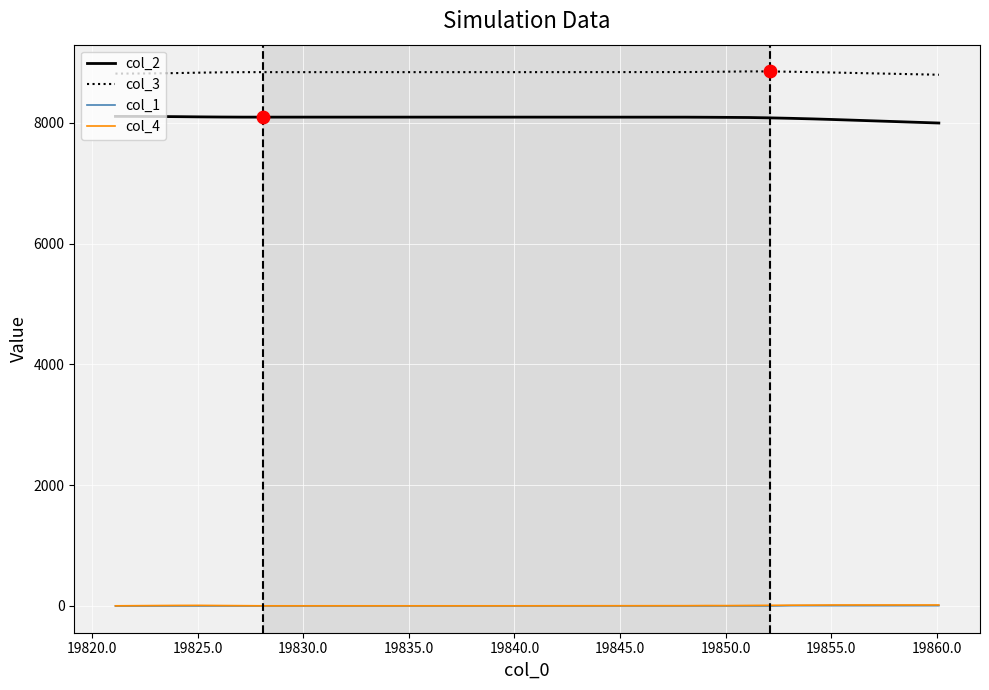

True or false: col_2 and col_3 cross at least once.

False